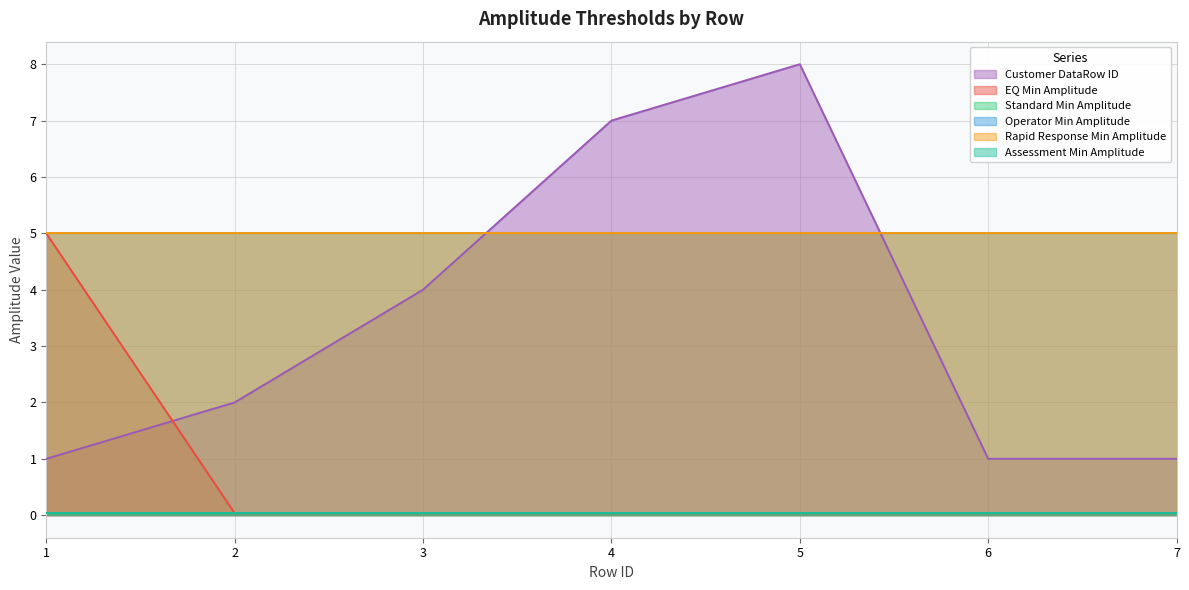

True or false: Operator Min Amplitude and Rapid Response Min Amplitude cross at least once.

False